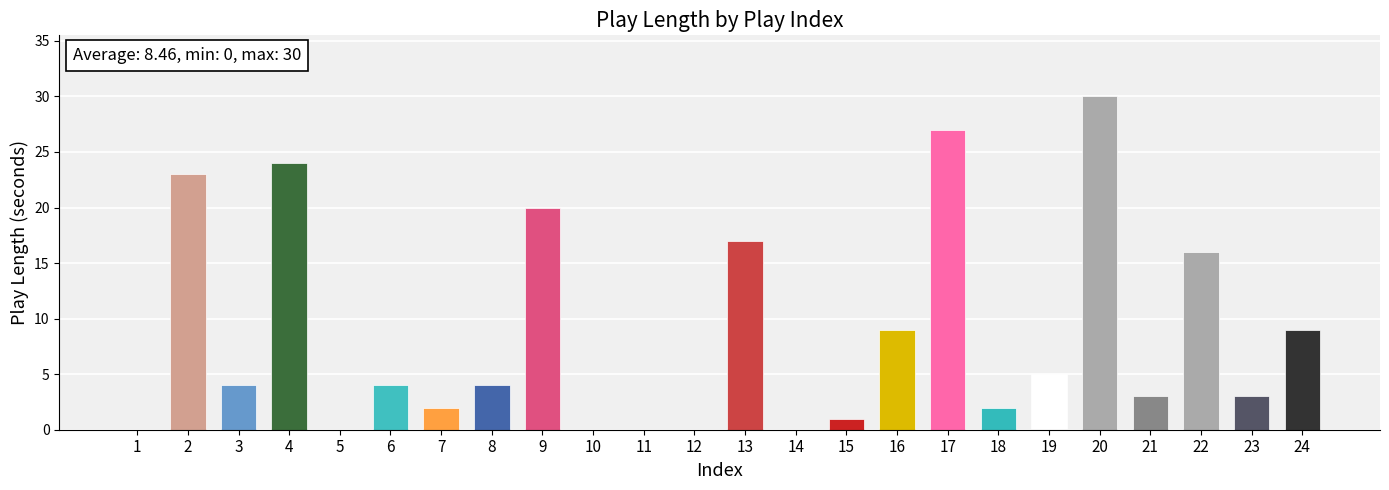

Count the number of categories in the chart.

24